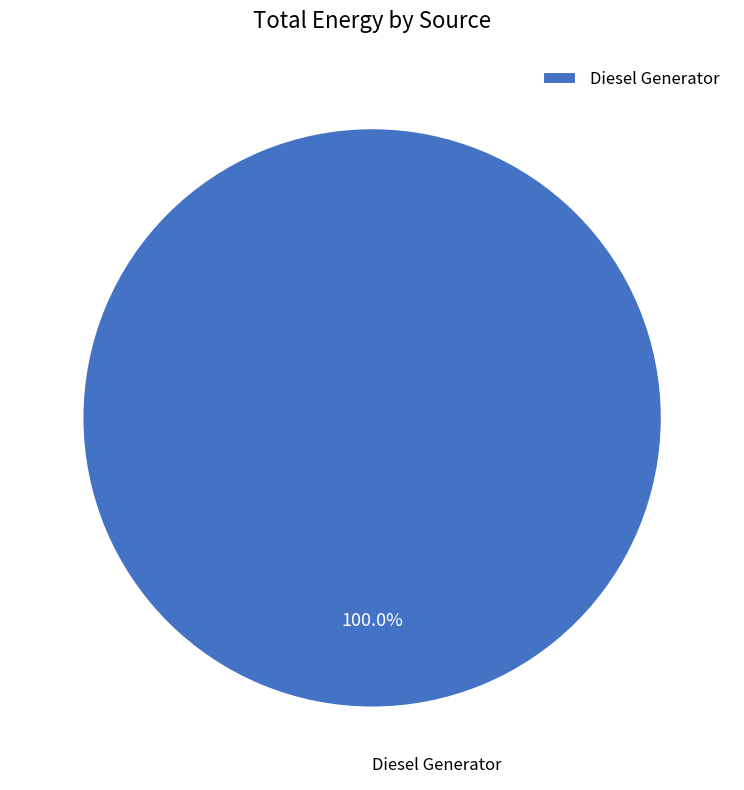

Which slice represents more than half of the pie?

Diesel Generator